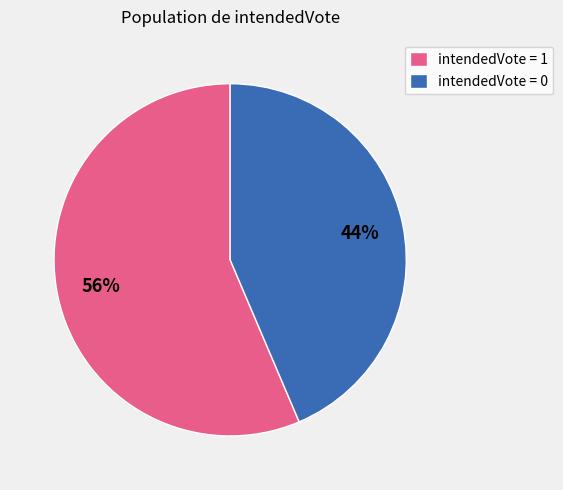

Is there any slice that represents more than half of the pie?

Yes